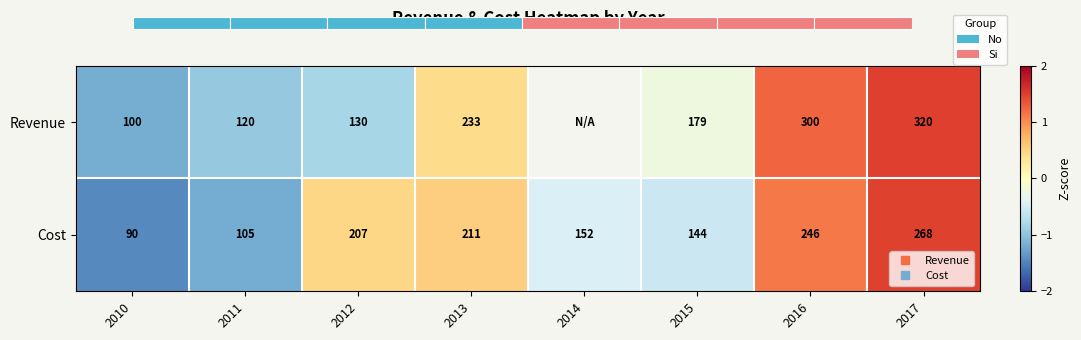

How many data points in Cost are less than 0?

4